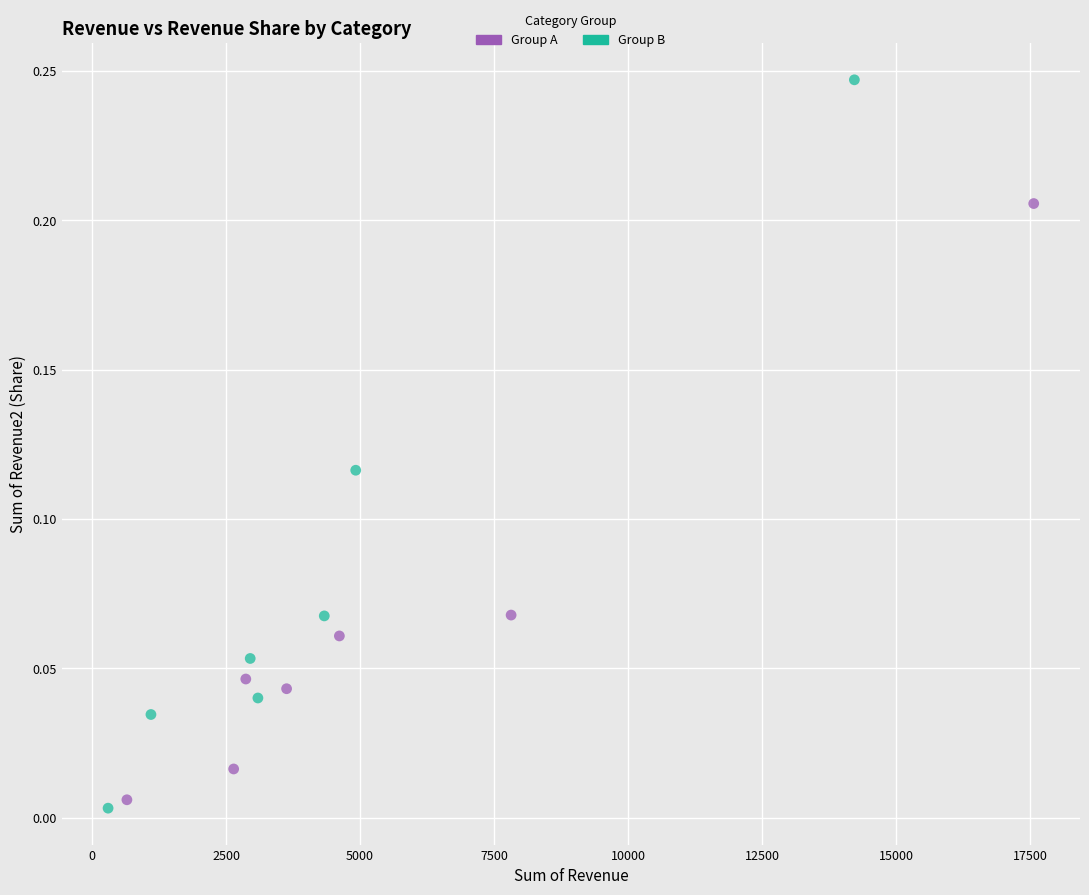

What are all the series names shown in the legend?

Group A, Group B